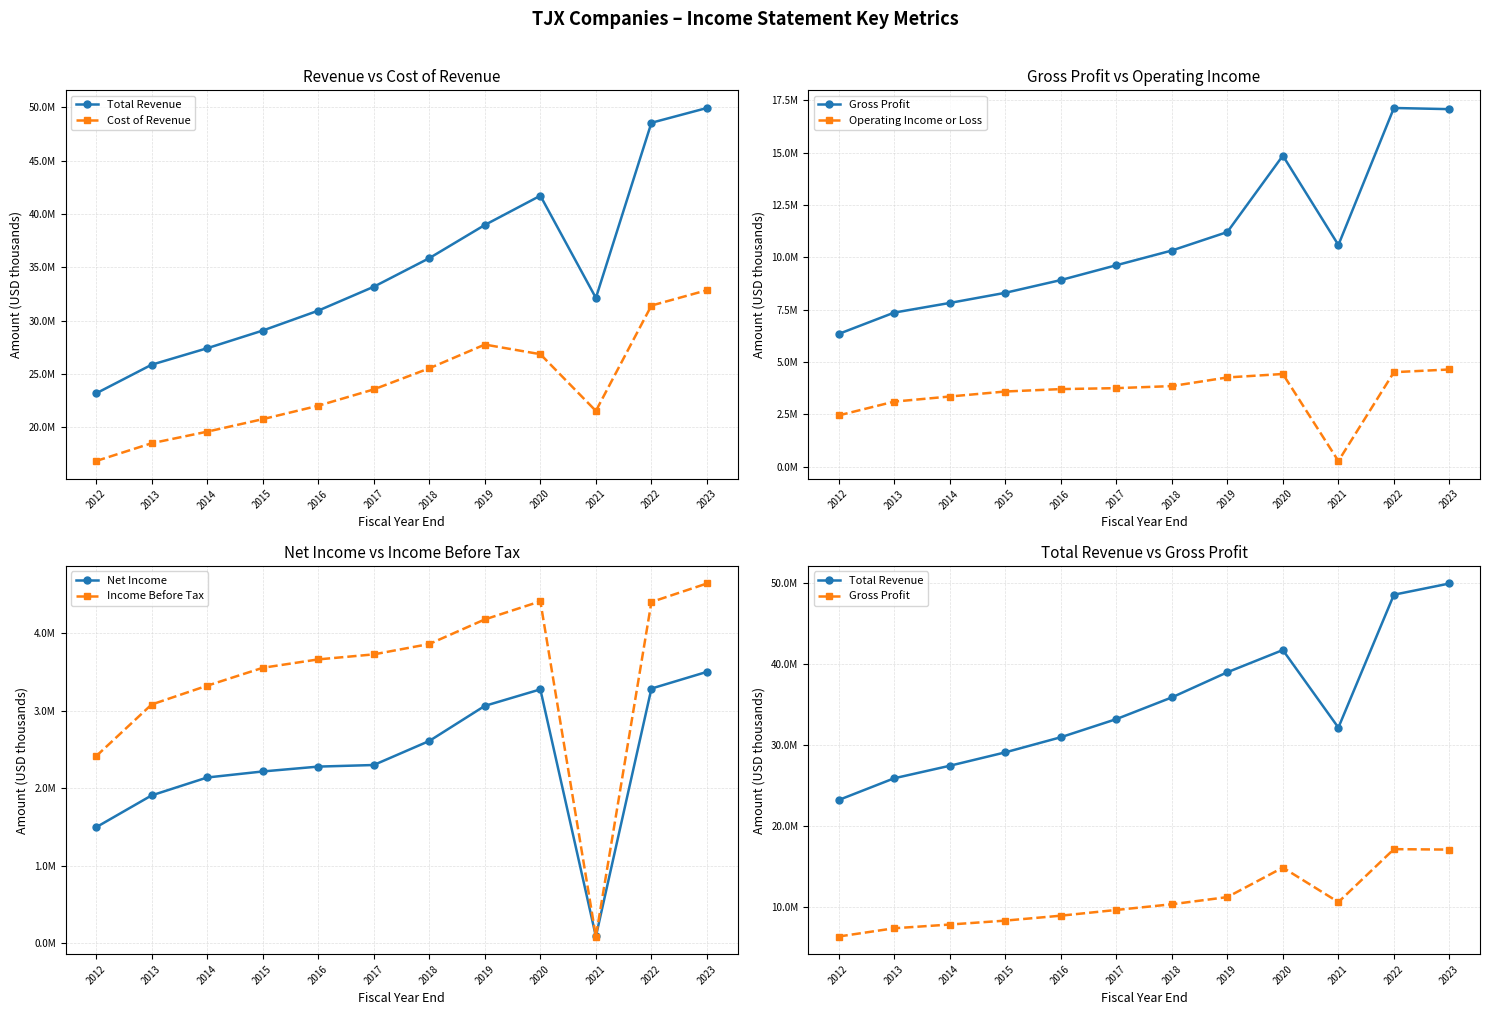

At which label does Cost of Revenue first exceed 23564900?

2018